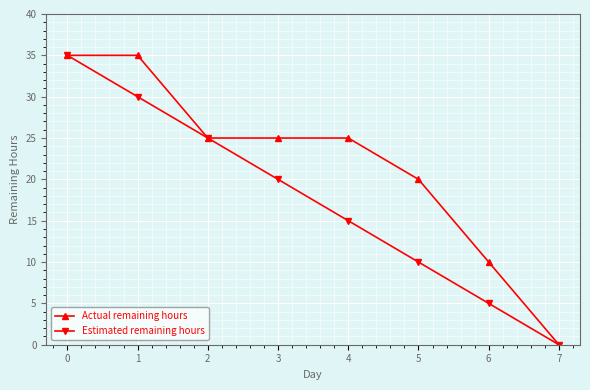

True or false: Actual remaining hours has more than 2 points higher than both neighbors.

False